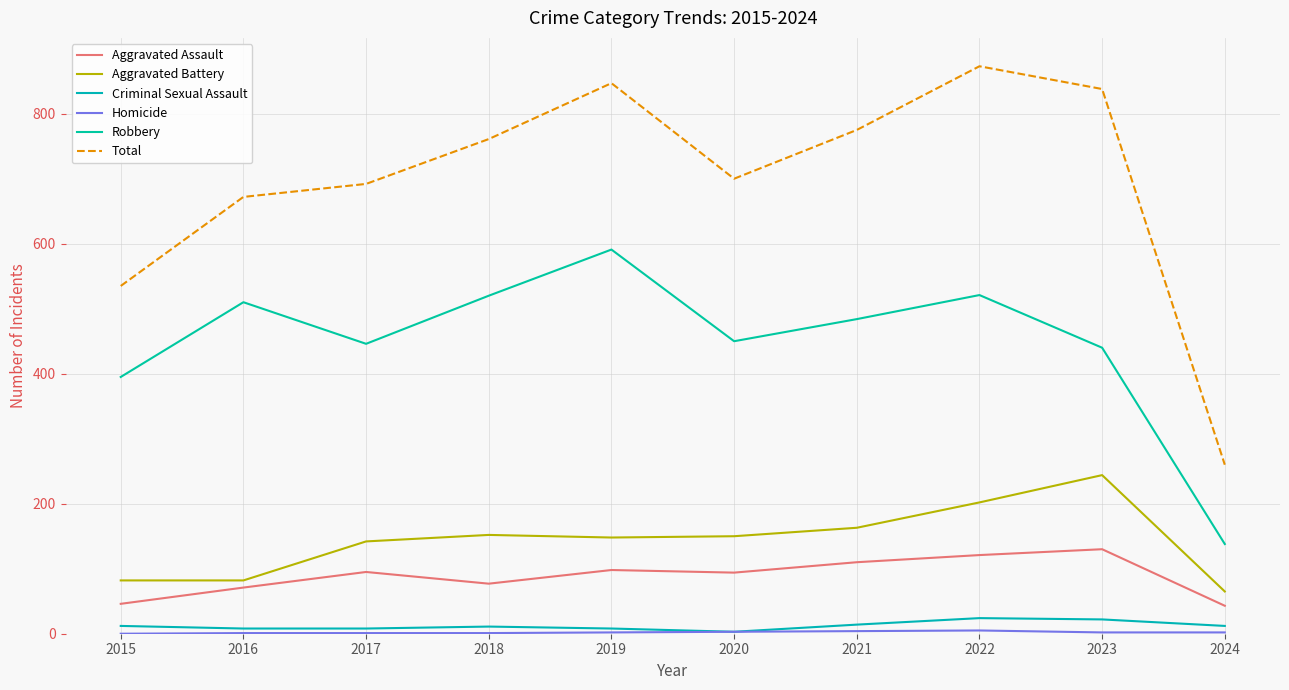

Reading left to right, extract all data points from this chart.

Aggravated Assault: 2015=46	2016=71	2017=95	2018=77	2019=98	2020=94	2021=110	2022=121	2023=130	2024=43
Aggravated Battery: 2015=82	2016=82	2017=142	2018=152	2019=148	2020=150	2021=163	2022=202	2023=244	2024=65
Criminal Sexual Assault: 2015=12	2016=8	2017=8	2018=11	2019=8	2020=3	2021=14	2022=24	2023=22	2024=12
Homicide: 2015=0	2016=1	2017=1	2018=1	2019=2	2020=3	2021=4	2022=5	2023=2	2024=2
Robbery: 2015=395	2016=510	2017=446	2018=520	2019=591	2020=450	2021=484	2022=521	2023=440	2024=138
Total: 2015=535	2016=672	2017=692	2018=761	2019=847	2020=700	2021=775	2022=873	2023=838	2024=260